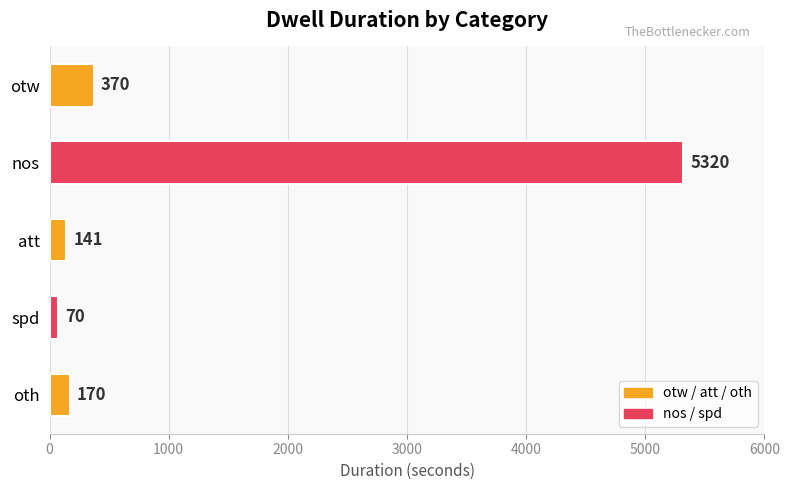

At which category does the chart reach its peak across all series?

nos